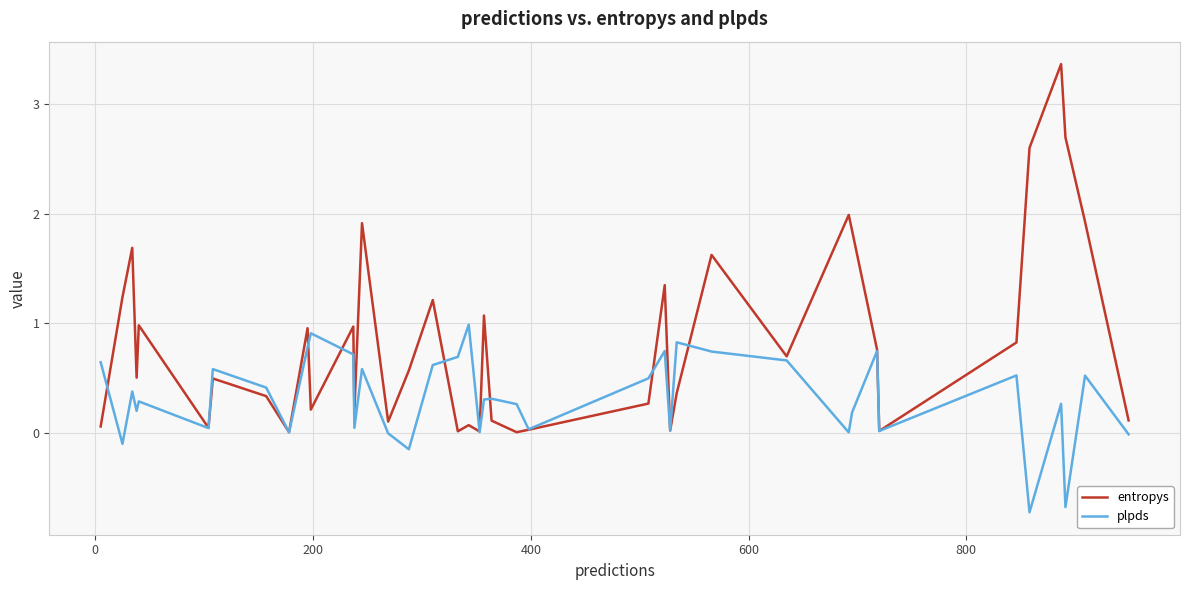

What is the maximum value shown in the chart?

3.4